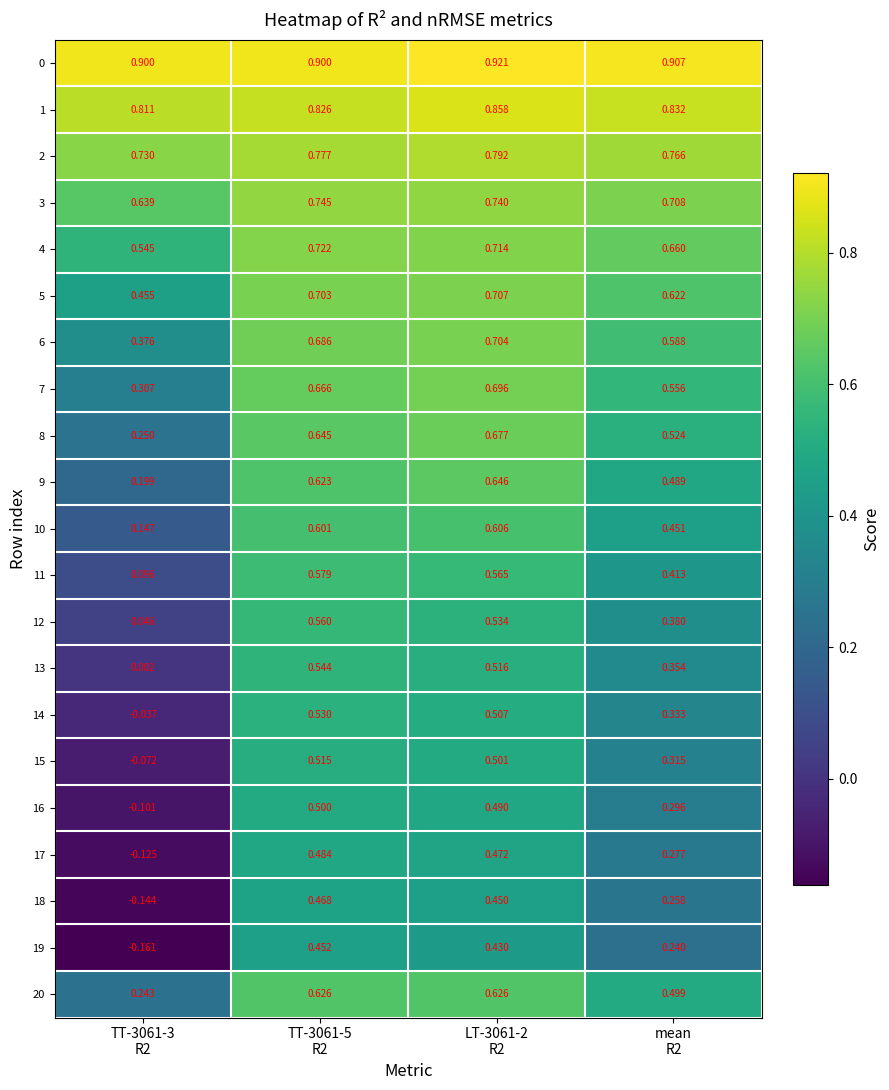

Rank the series at LT-3061-2 R2 from lowest to highest value.

19, 18, 17, 16, 15, 14, 13, 12, 11, 10, 20, 9, 8, 7, 6, 5, 4, 3, 2, 1, 0